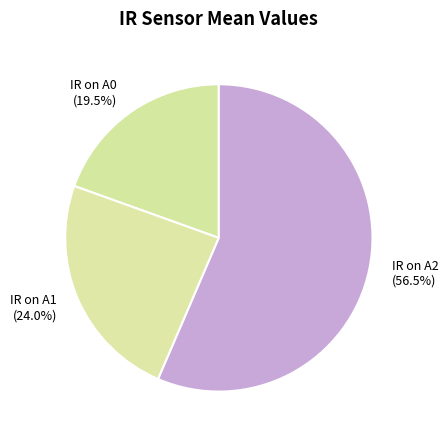

Combined, what portion of the pie is IR on A2 and IR on A1?

80.5%